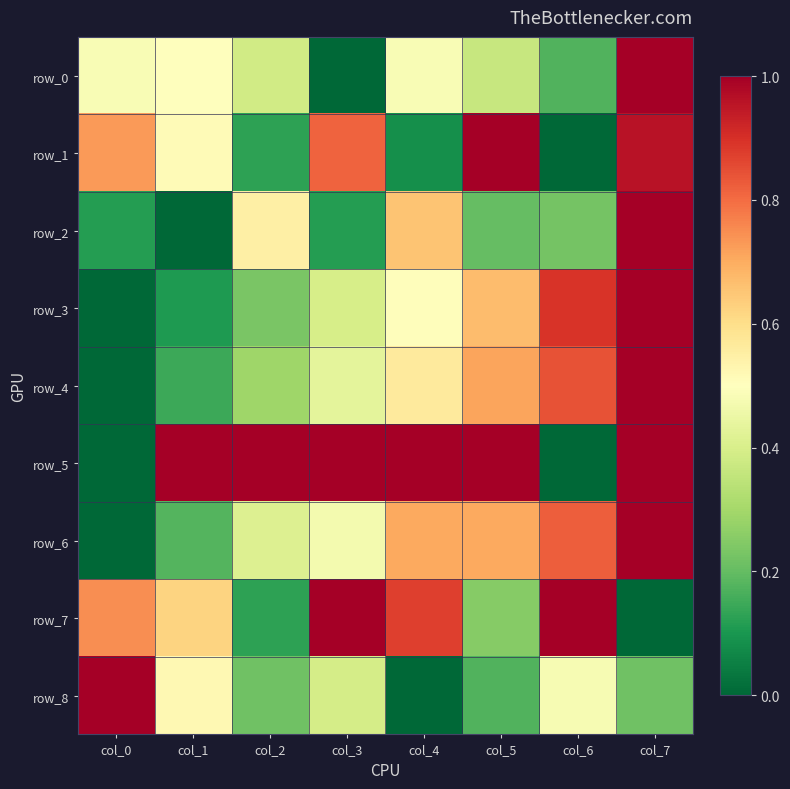

What is the spread (max minus min) of values at col_1?

1.0